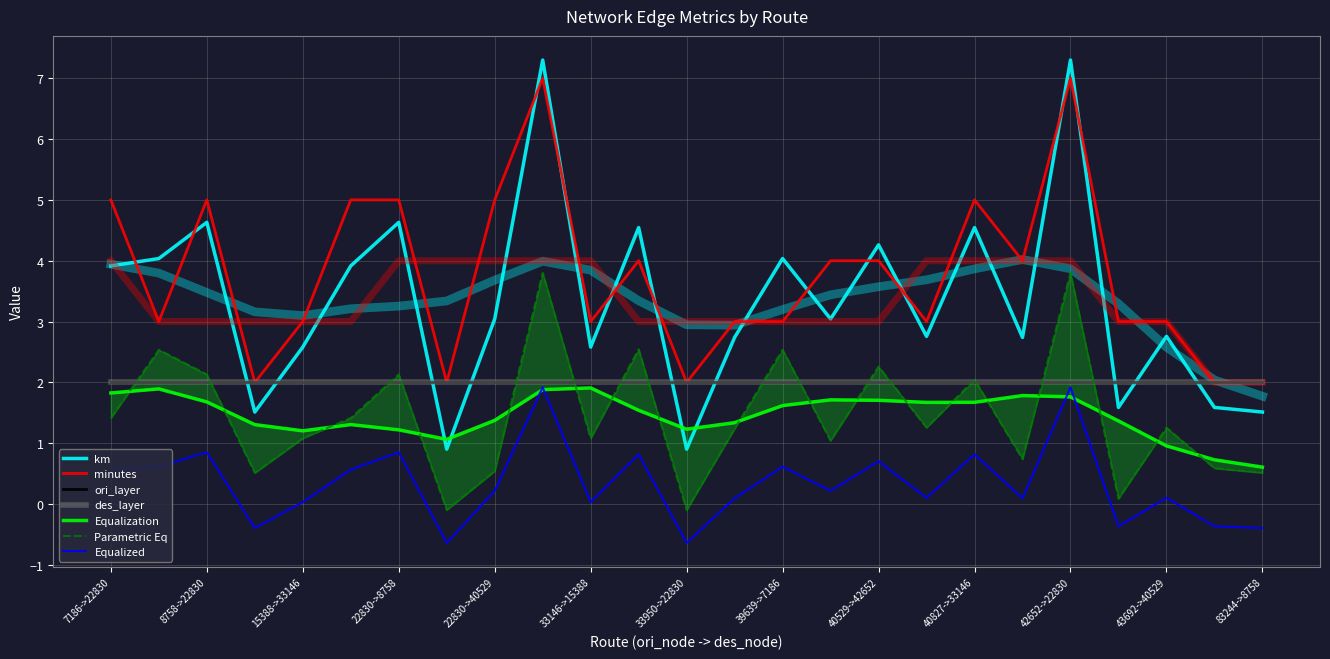

How many interior local valleys does the minutes series have?

7